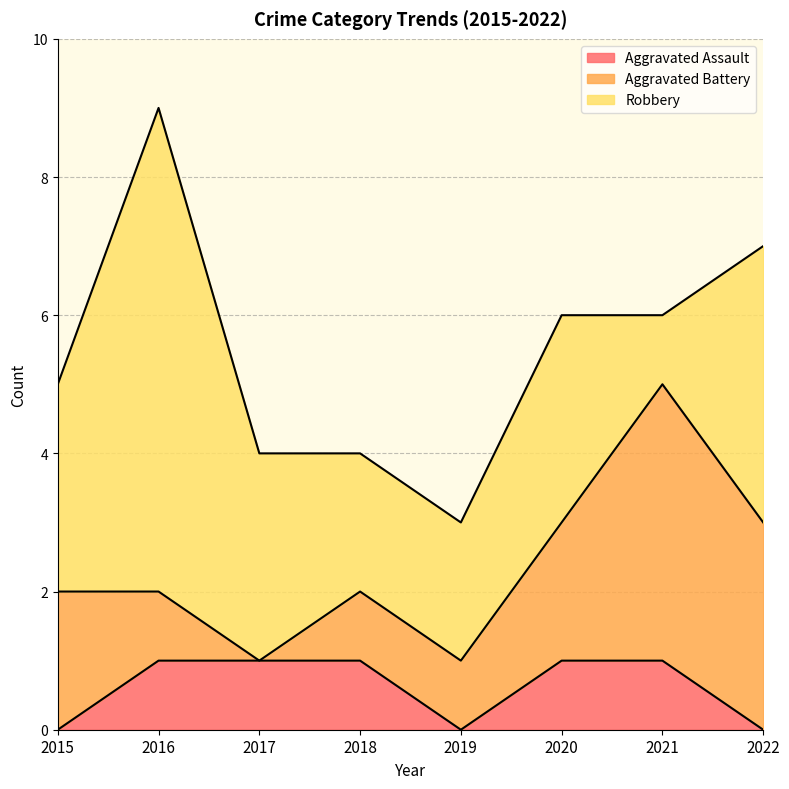

How many Robbery values are between 2 and 4?

6